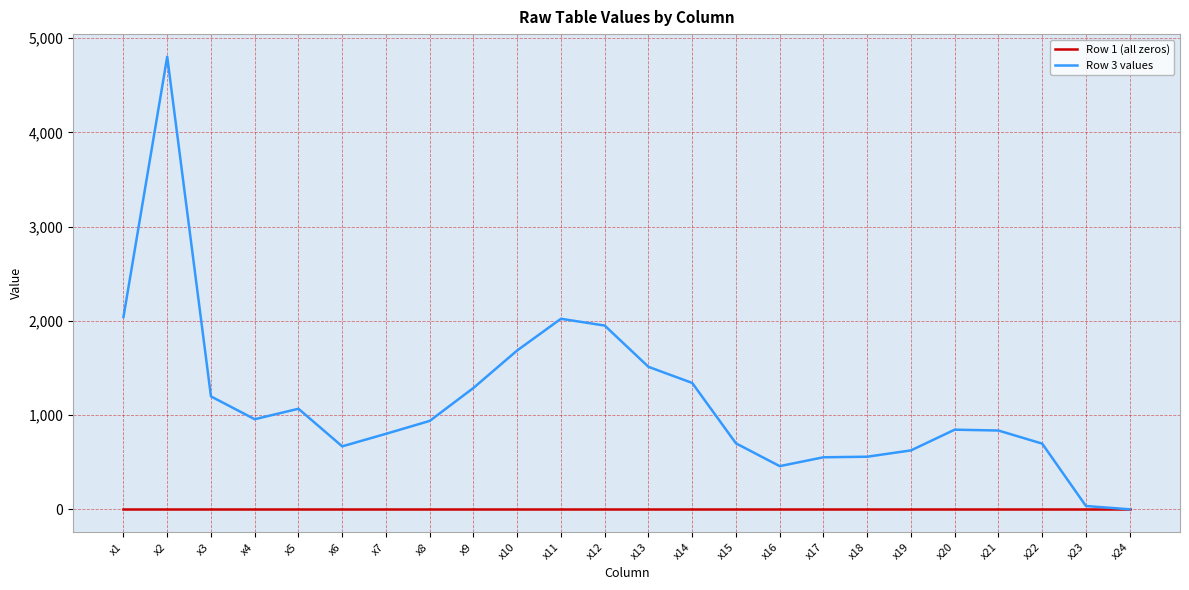

Which series changed the most between x13 and x17?

Row 3 values